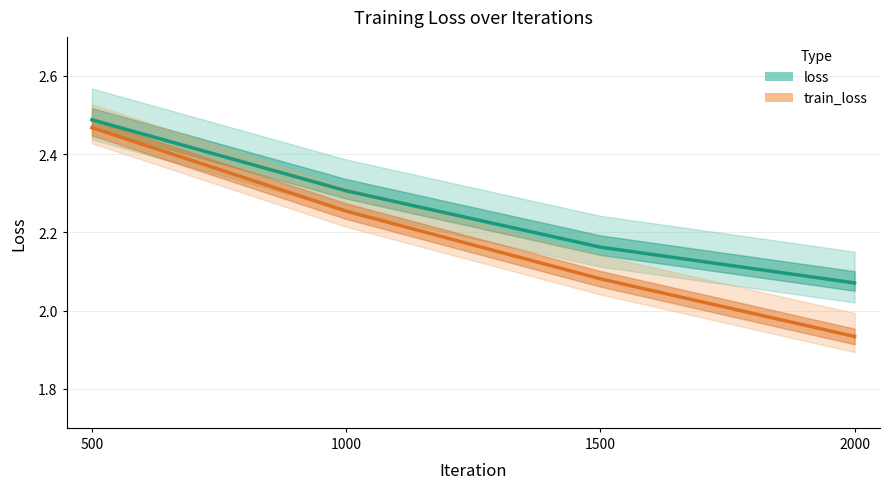

True or false: loss and train_loss intersect in this chart.

False